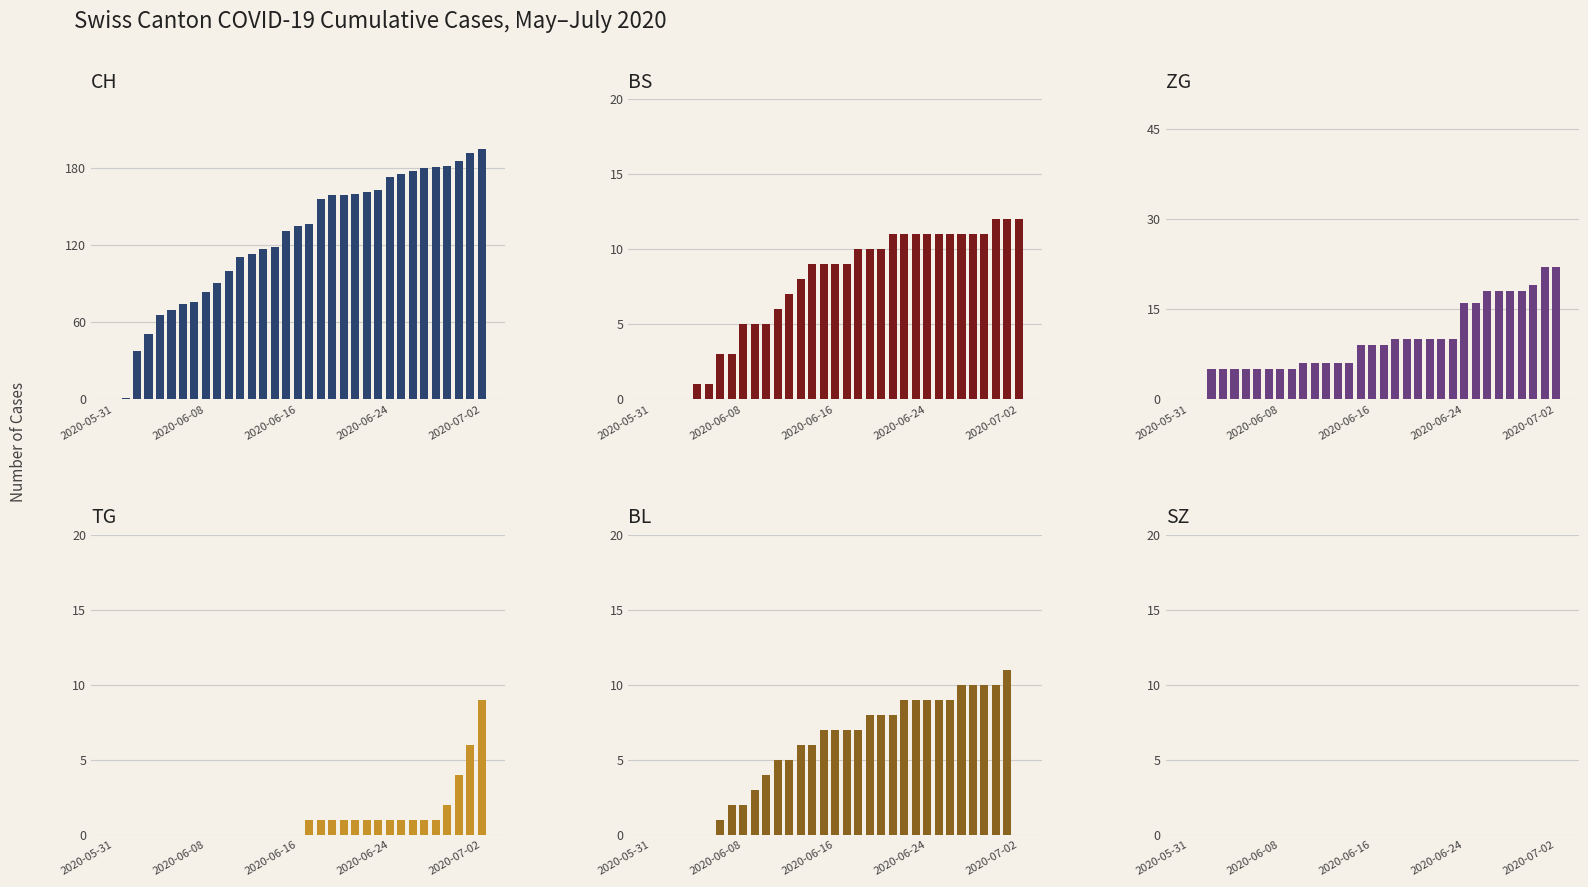

List the series in order of their peak value, lowest first.

SZ, TG, BL, BS, ZG, CH